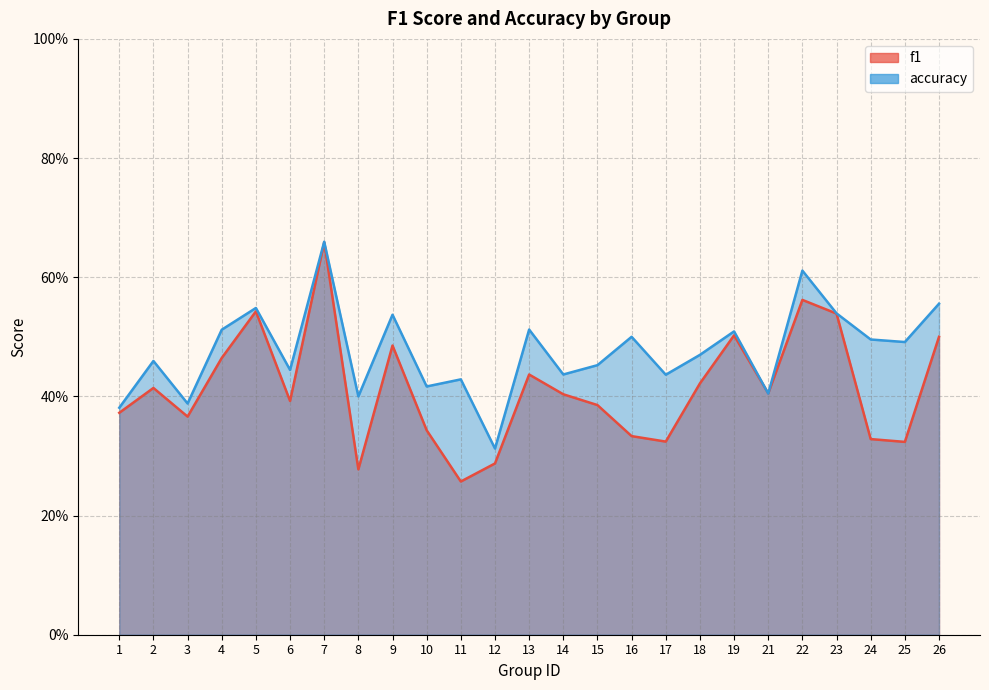

How many interior local peaks does the accuracy series have?

9